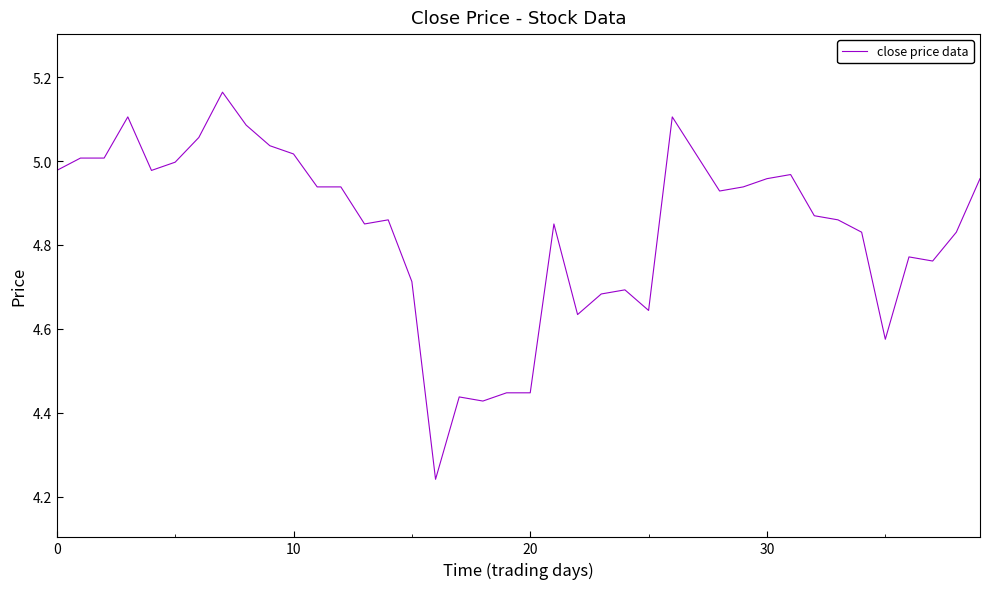

What is the difference between the maximum and minimum values?

0.9